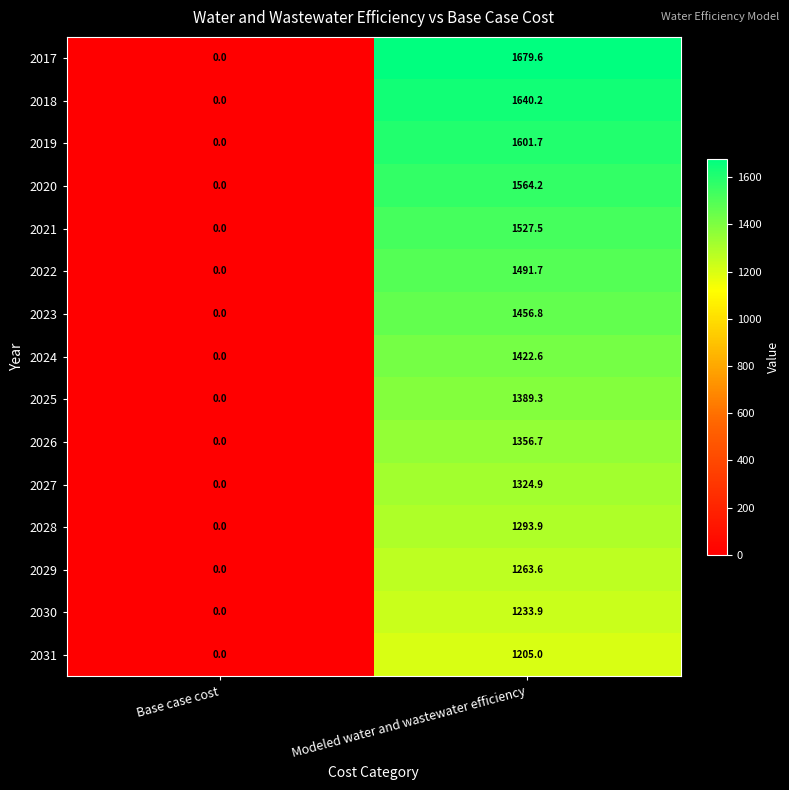

True or false: 2026 has a value of -580.7 at Base case cost.

False